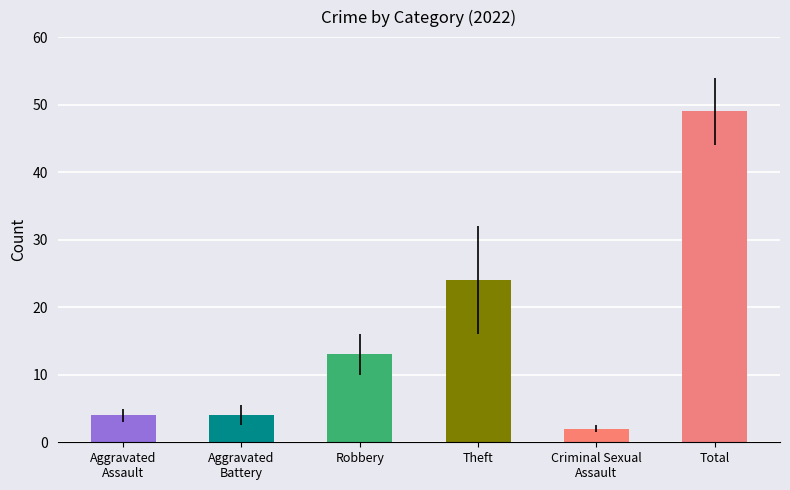

What is the difference between the maximum and minimum values?

47